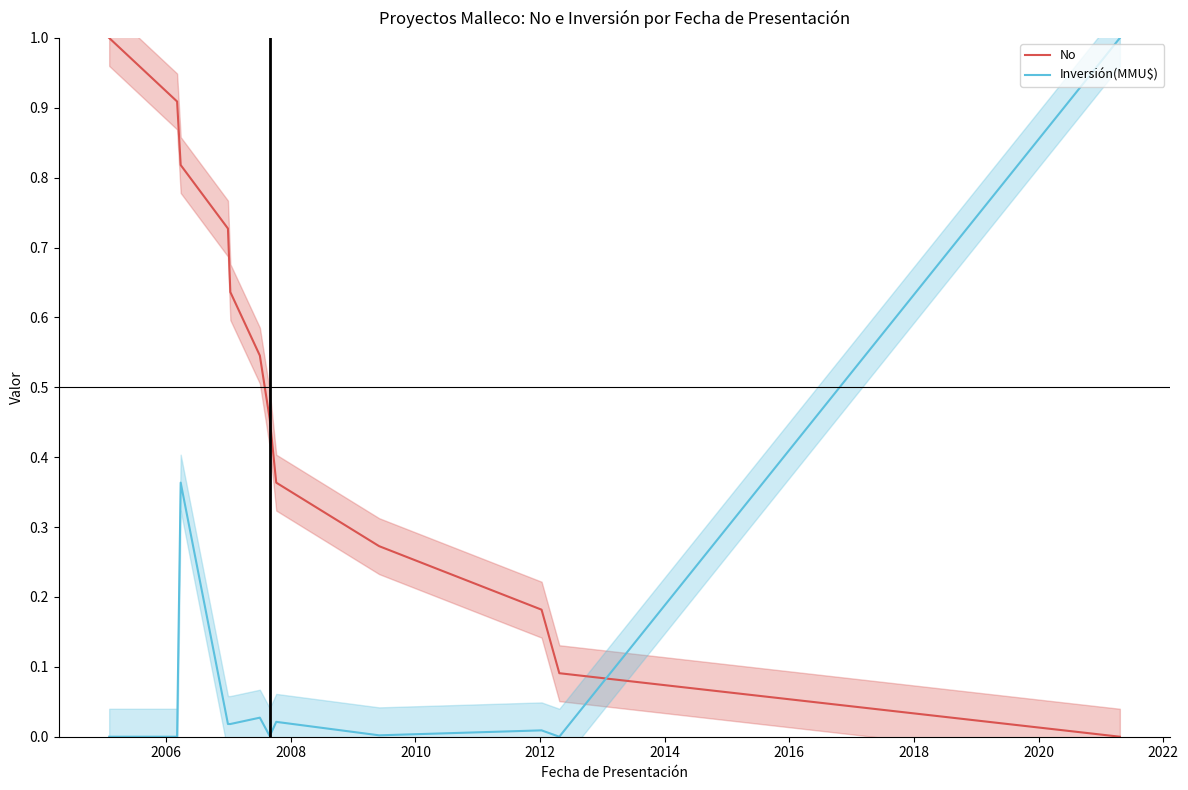

True or false: Inversión(MMU$) has a value of 0.0 at 2020.

False